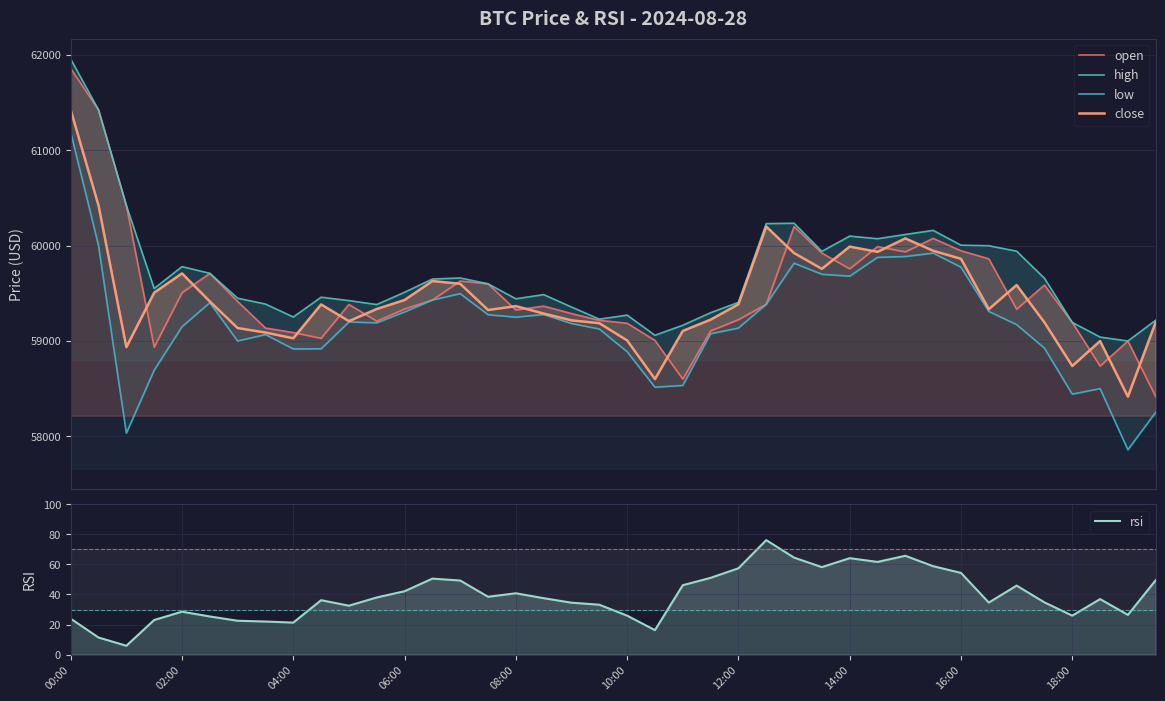

Reading left to right, list all the values displayed in this chart.

open: 61859.0	61422.4	60420.0	58935.8	59506.9	59708.9	59415.0	59136.0	59088.9	59029.0	59383.6	59208.4	59336.0	59430.0	59629.0	59599.8	59325.3	59366.1	59287.9	59217.0	59186.9	59006.4	58601.0	59106.0	59224.0	59385.5	60200.1	59922.0	59757.0	59990.0	59935.0	60076.0	59946.2	59862.0	59334.0	59587.0	59195.3	58737.9	59000.0	58417.0
high: 61956.2	61422.4	60420.0	59550.8	59780.0	59710.0	59449.0	59387.6	59252.0	59459.4	59424.0	59382.5	59511.0	59650.0	59661.0	59599.8	59443.0	59486.5	59356.7	59229.2	59271.8	59060.4	59165.4	59296.9	59405.3	60231.0	60235.0	59940.5	60100.0	60072.7	60117.0	60160.0	60005.0	59999.0	59942.0	59658.0	59195.3	59041.7	59000.0	59218.4
low: 61189.0	60000.0	58034.0	58694.1	59150.0	59402.3	59000.0	59067.8	58917.1	58918.0	59200.0	59190.8	59304.9	59430.0	59496.7	59275.9	59250.4	59278.0	59184.1	59126.2	58888.0	58516.0	58534.3	59076.1	59136.2	59385.5	59816.3	59700.0	59680.0	59877.5	59886.0	59922.0	59774.3	59310.2	59172.0	58926.0	58443.1	58501.4	57860.0	58253.3
close: 61422.4	60420.0	58935.8	59506.9	59708.9	59415.0	59136.0	59088.9	59029.0	59383.6	59208.4	59336.0	59430.0	59629.0	59599.8	59325.3	59366.1	59287.9	59217.0	59186.9	59006.4	58601.0	59106.0	59224.0	59385.5	60200.1	59922.0	59757.0	59990.0	59935.0	60076.0	59946.2	59862.0	59334.0	59587.0	59195.3	58737.9	59000.0	58417.0	59198.0
rsi: 23.9	11.4	5.9	23.0	28.6	25.4	22.5	22.0	21.3	36.2	32.5	38.0	42.2	50.6	49.3	38.5	40.8	37.5	34.5	33.2	25.9	16.3	46.2	51.1	57.4	76.2	64.5	58.2	64.2	61.7	65.8	58.8	54.4	34.6	45.9	34.8	25.9	36.9	26.4	49.5